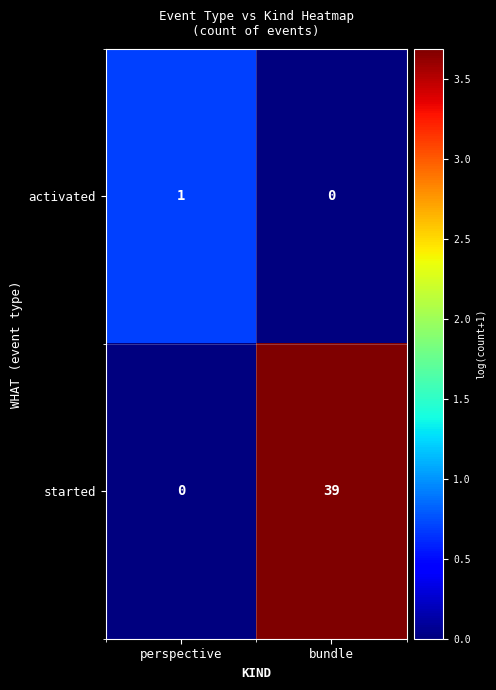

Count the number of data series in this chart.

2